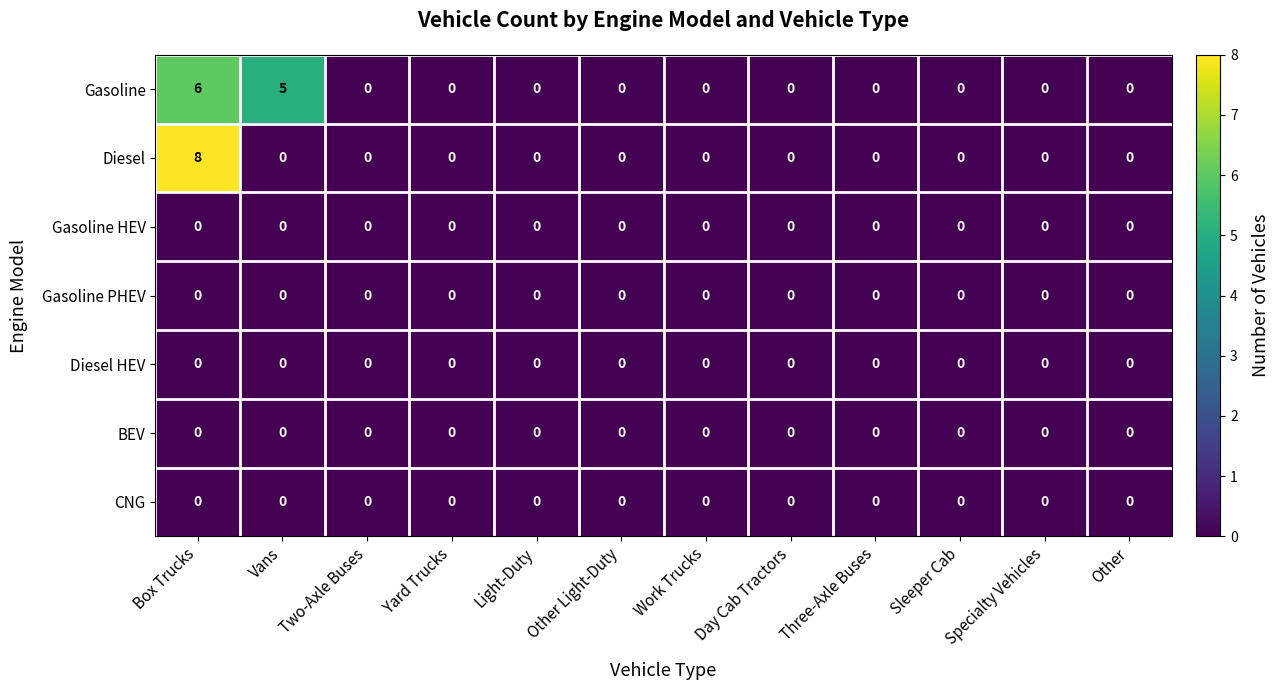

At which label does Diesel reach its peak?

Box Trucks